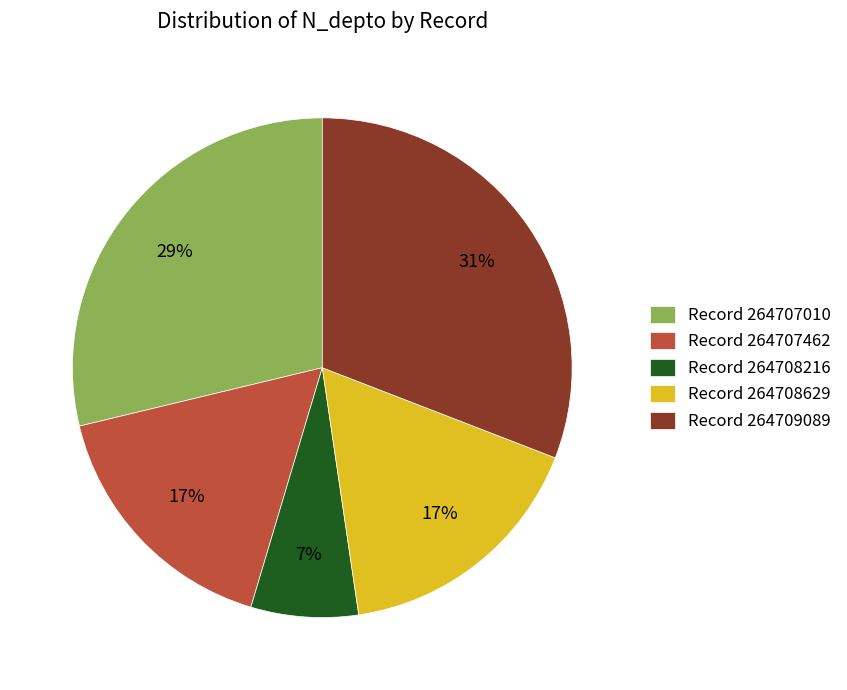

Combined, do Record 264707010 and Record 264709089 account for over 50%?

Yes